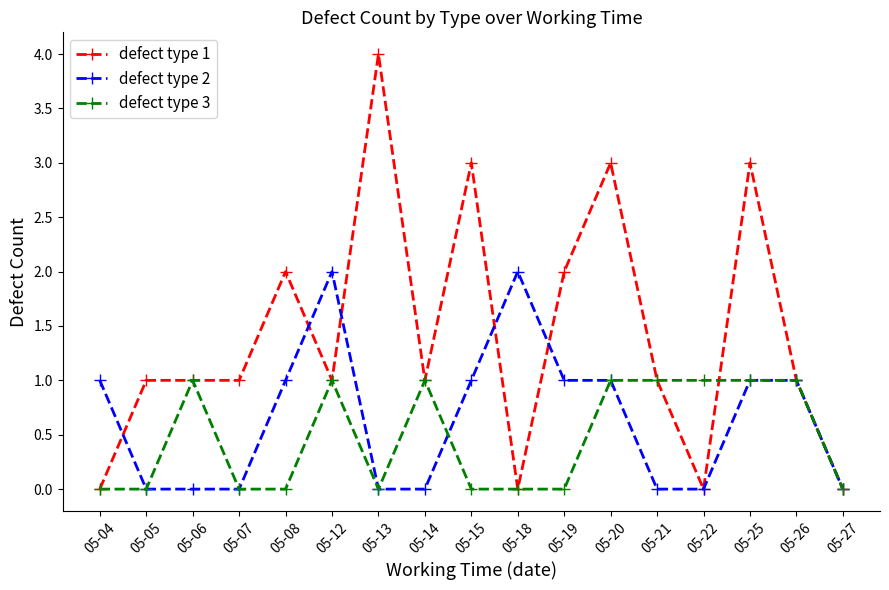

What are all the series names shown in the legend?

defect type 1, defect type 2, defect type 3